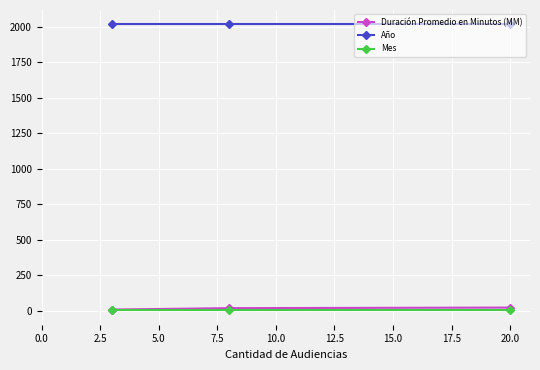

At how many categories does at least one series exceed 200?

3